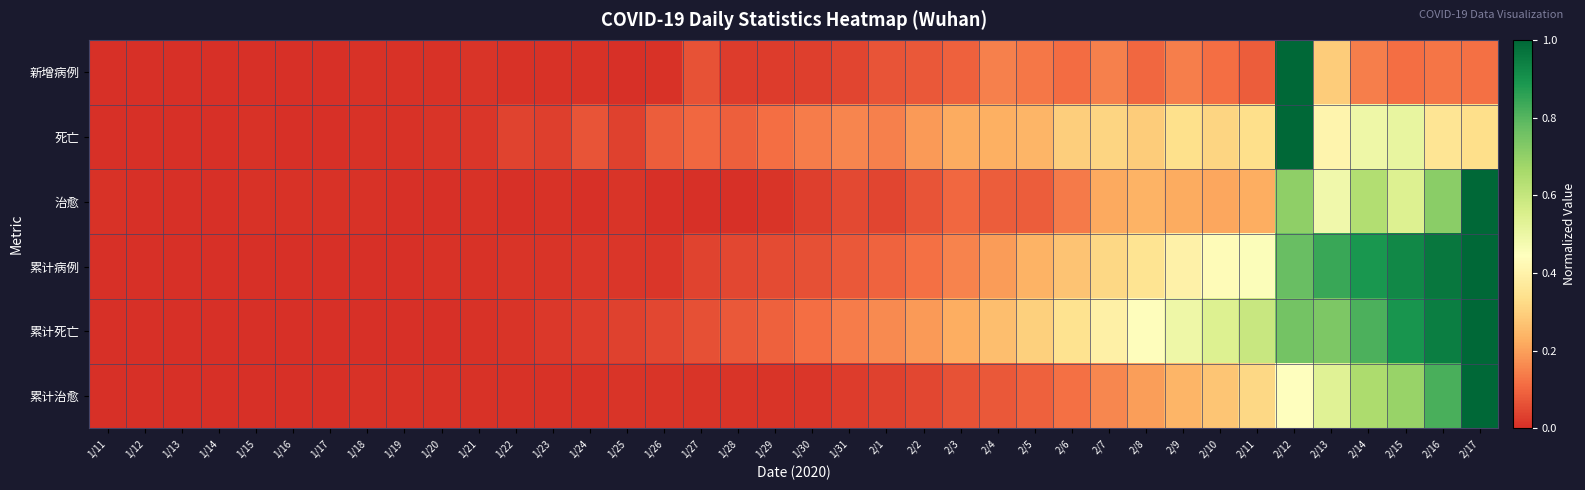

How many series are shown in this chart?

6